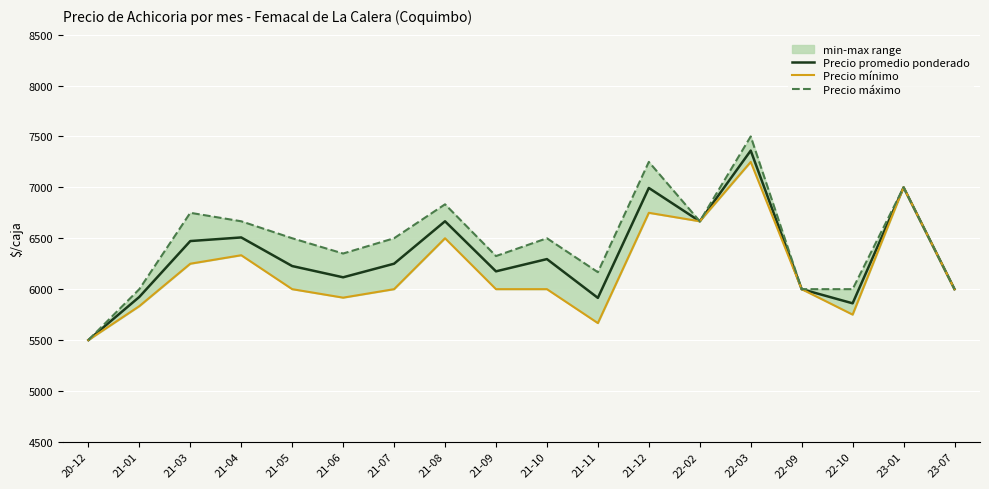

True or false: Precio mínimo has more than 1 points higher than both neighbors.

True